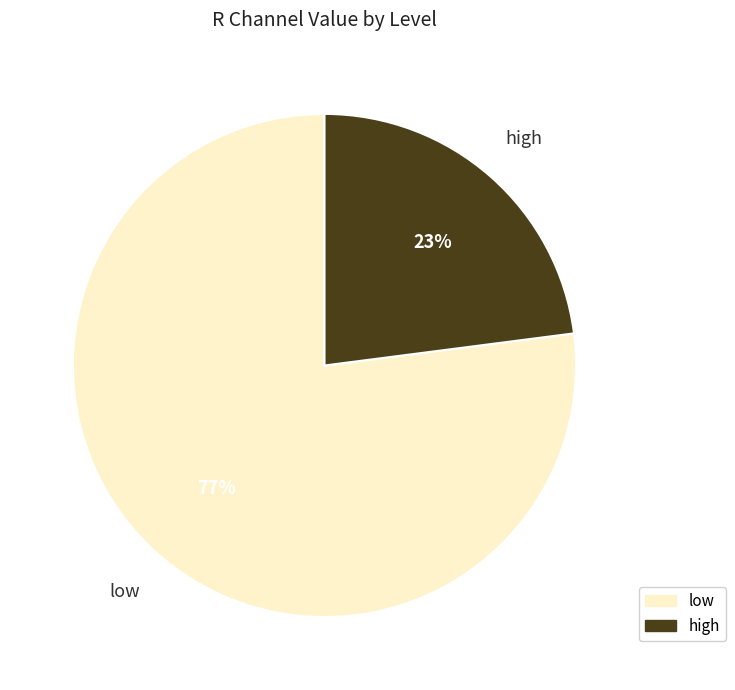

What percentage is the low slice, to the nearest percent?

77%